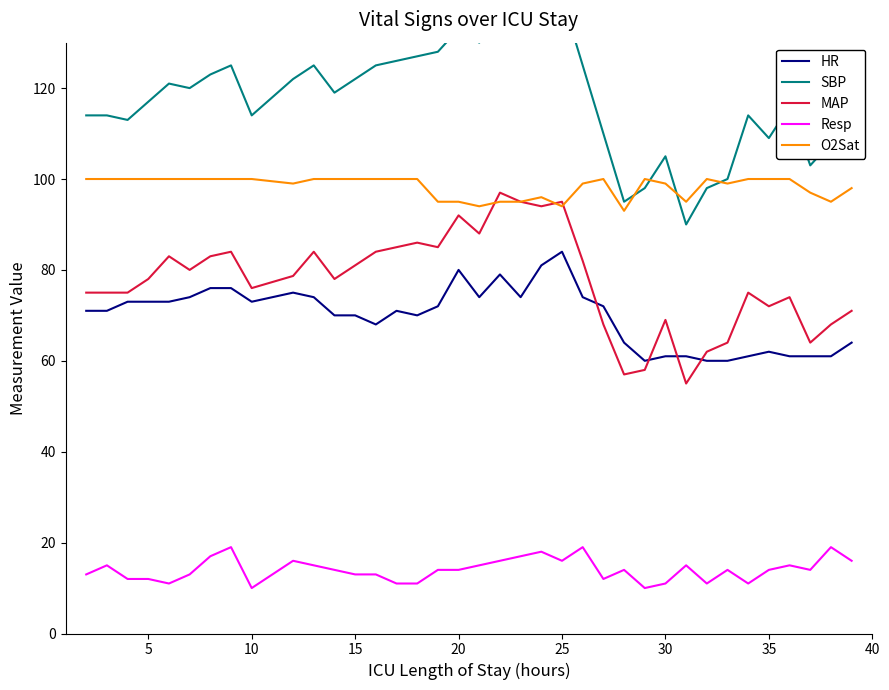

At how many categories does at least one series exceed 30?

37